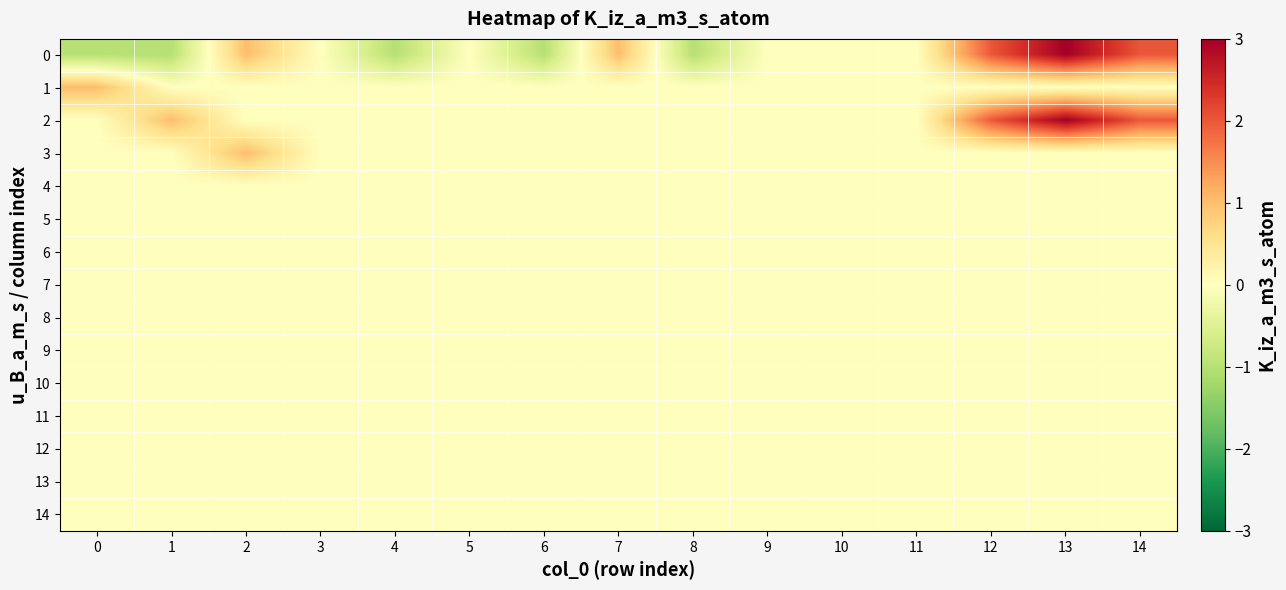

How many data points does each series have?

15